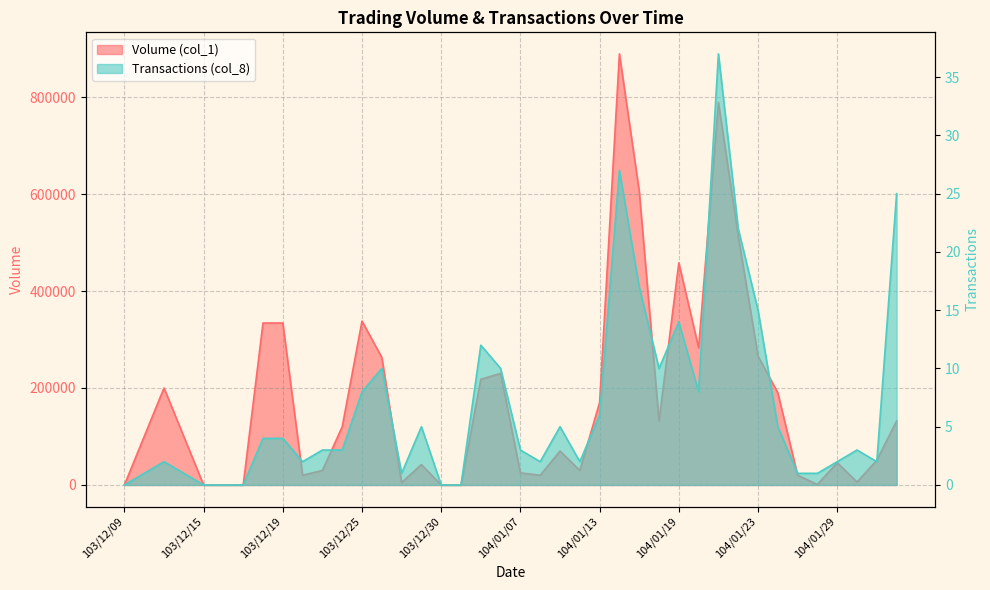

What position from the left is 104/01/15?

27